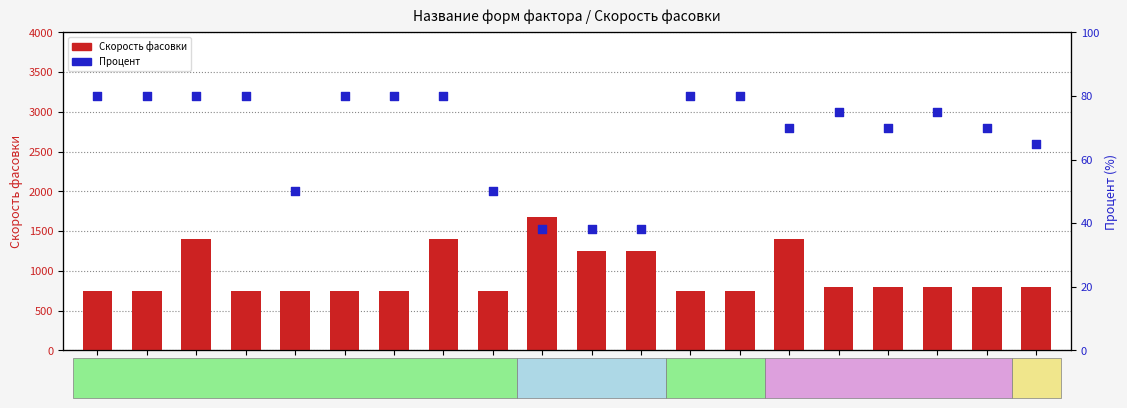

At how many categories does at least one series exceed 1303?

4